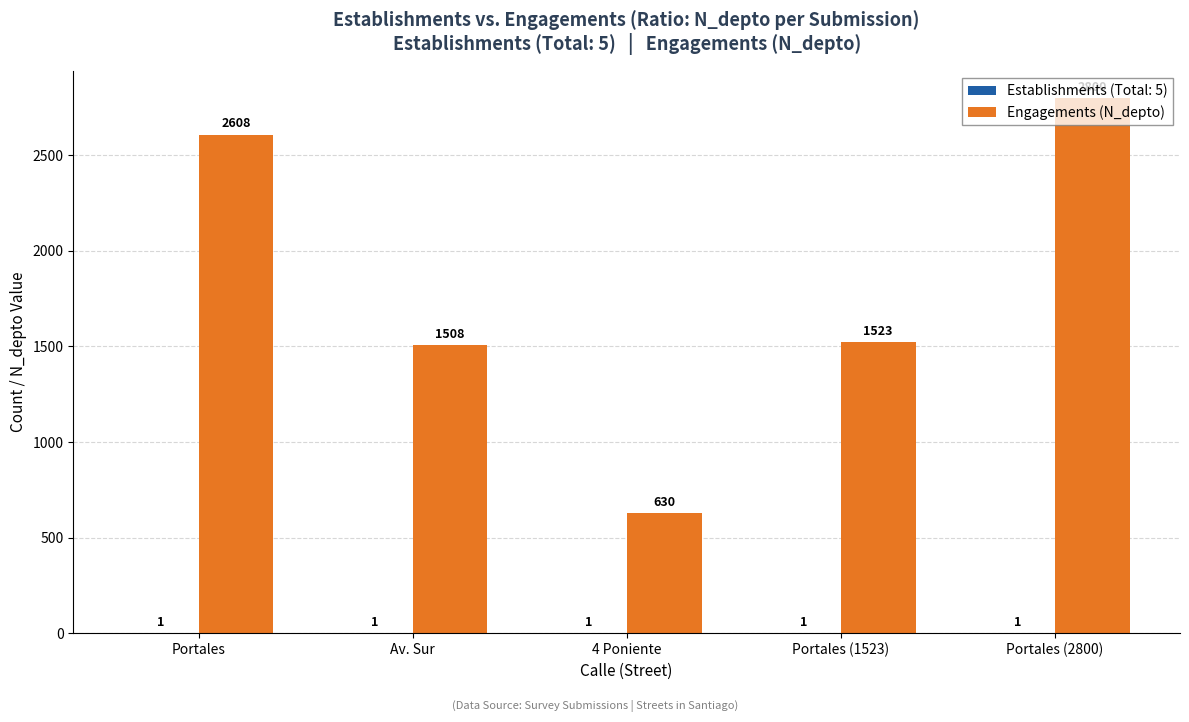

What is the sum of all Engagements (N_depto) values?

9069